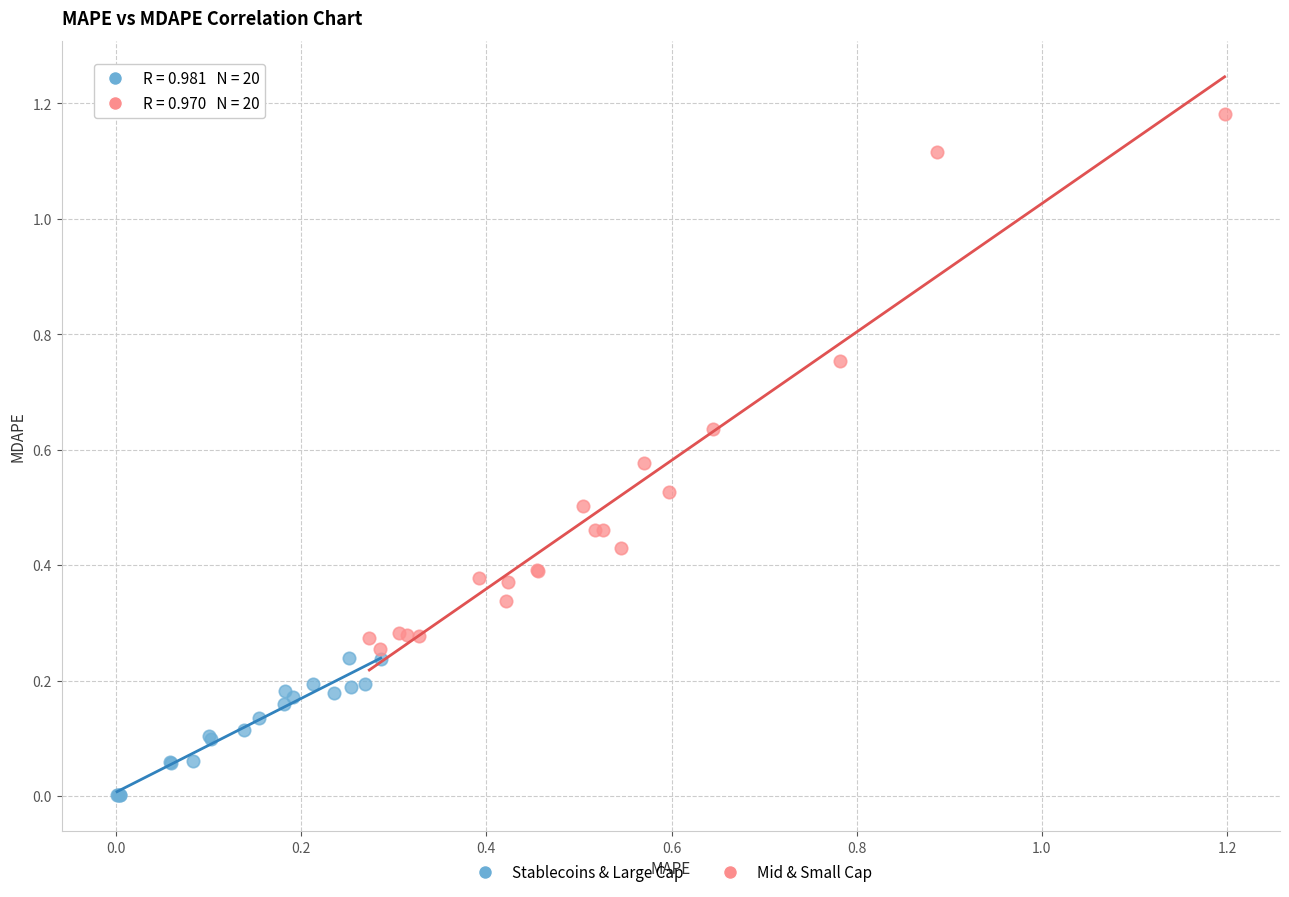

Which series contains the highest Y value?

Mid & Small Cap